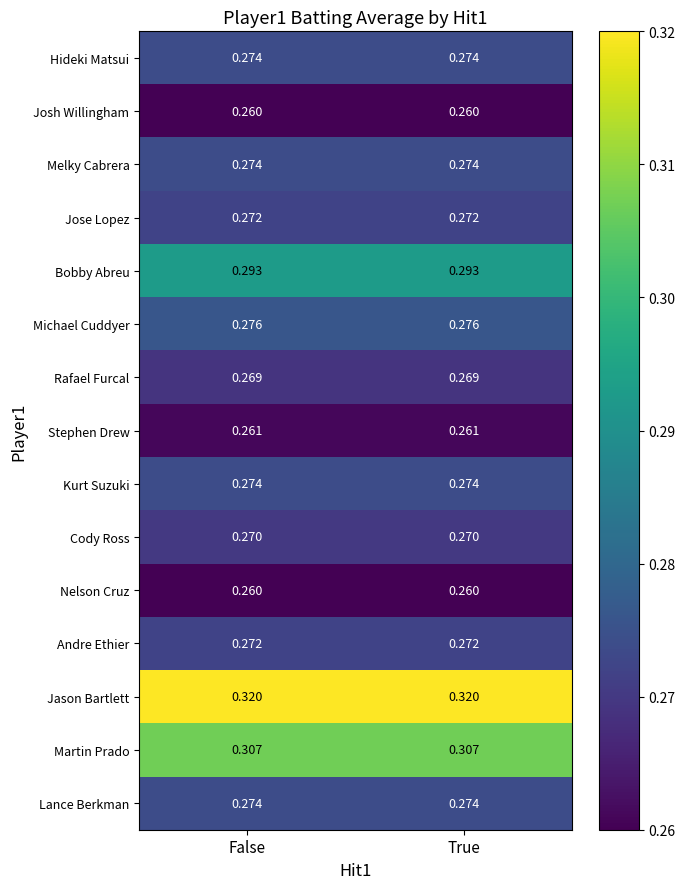

What is the difference between the highest and lowest values at True?

0.1